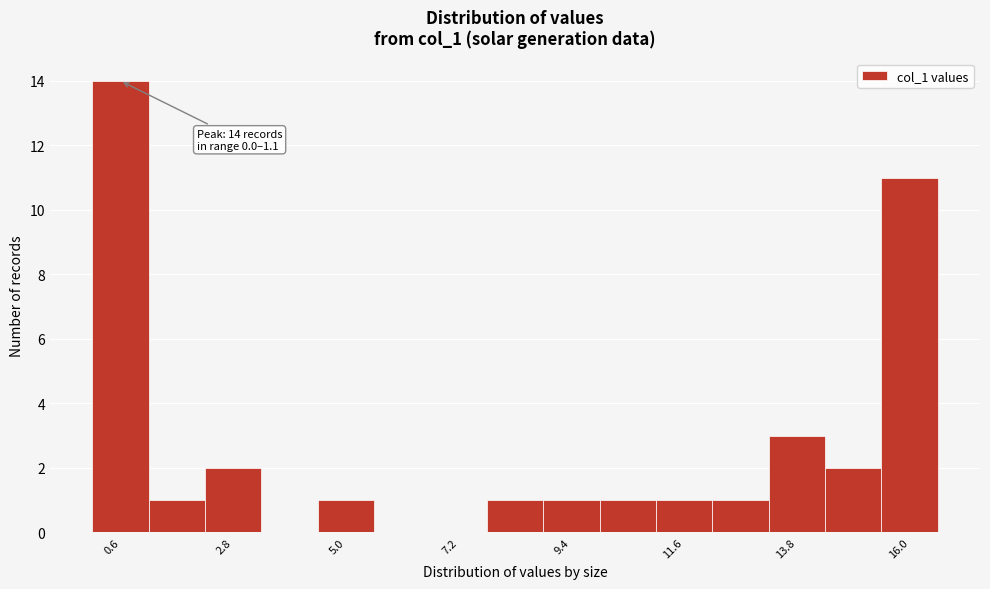

Around what value on the x-axis is the tallest bar? Give the approximate position of its centre, as read against the axis.

0.5